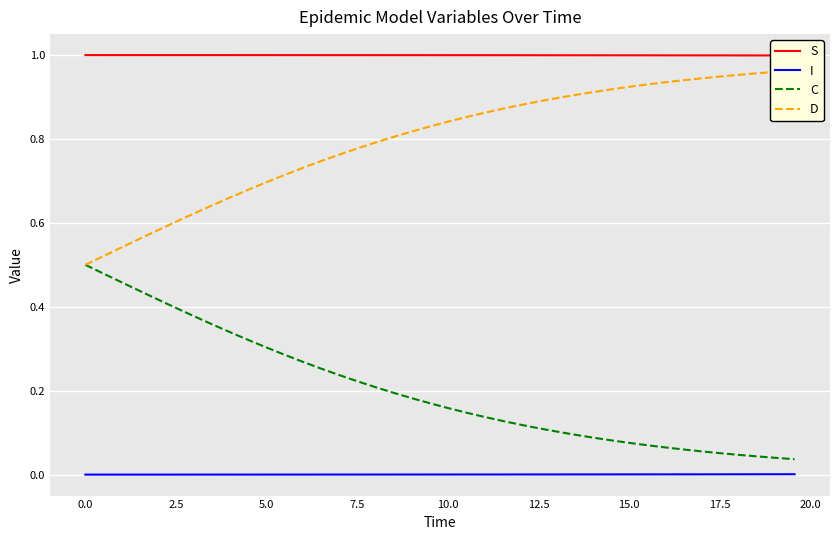

Which series has the largest range (max minus min)?

C